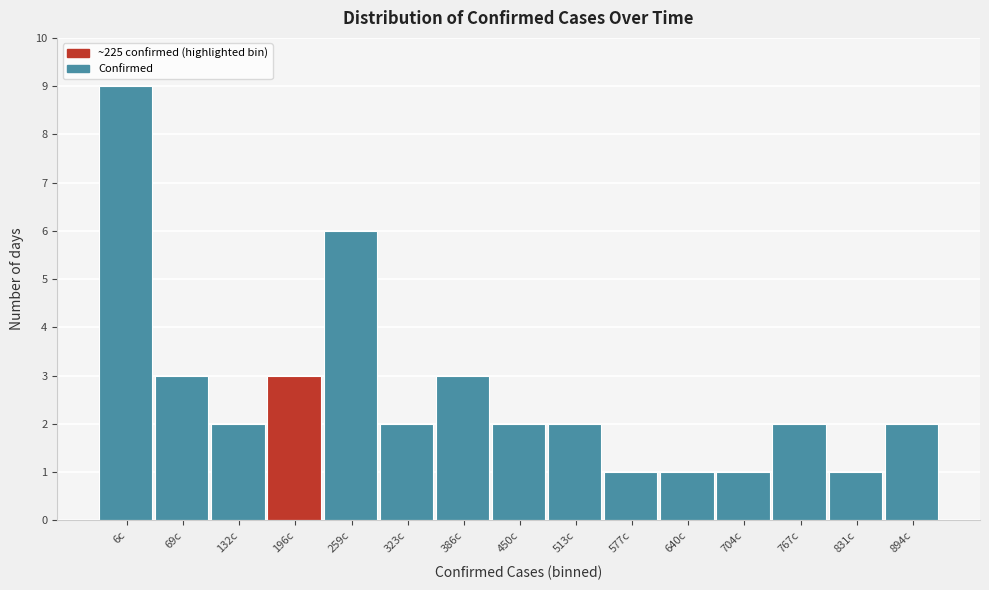

Reading left to right, transcribe all the data shown in this chart.

6c=9	69c=3	132c=2	196c=3	259c=6	323c=2	386c=3	450c=2	513c=2	577c=1	640c=1	704c=1	767c=2	831c=1	894c=2